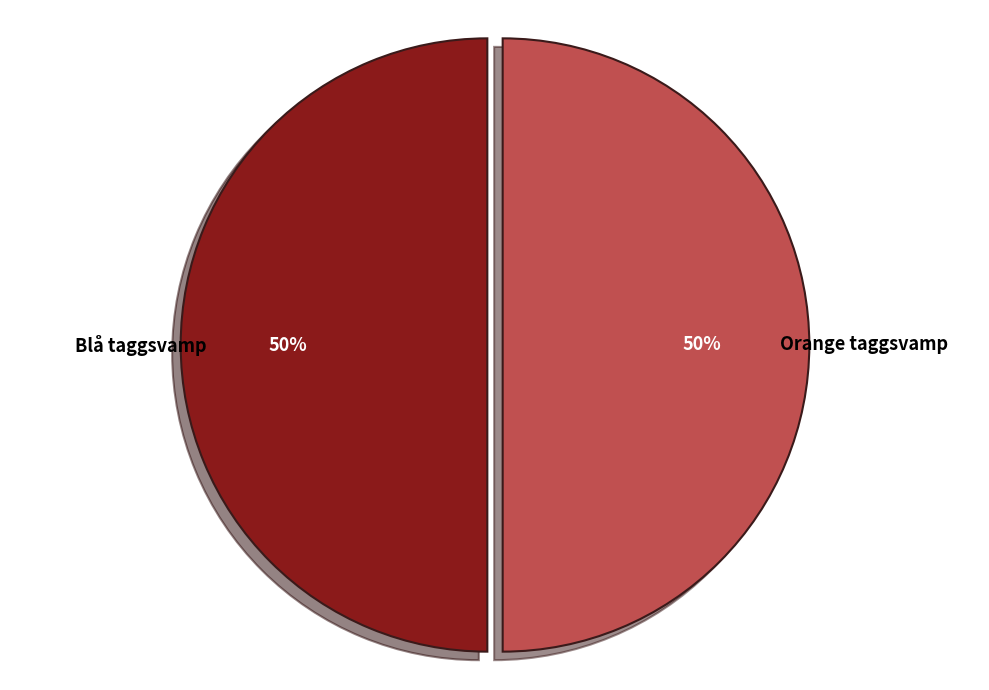

To the nearest percent, what is the average slice percentage?

50%